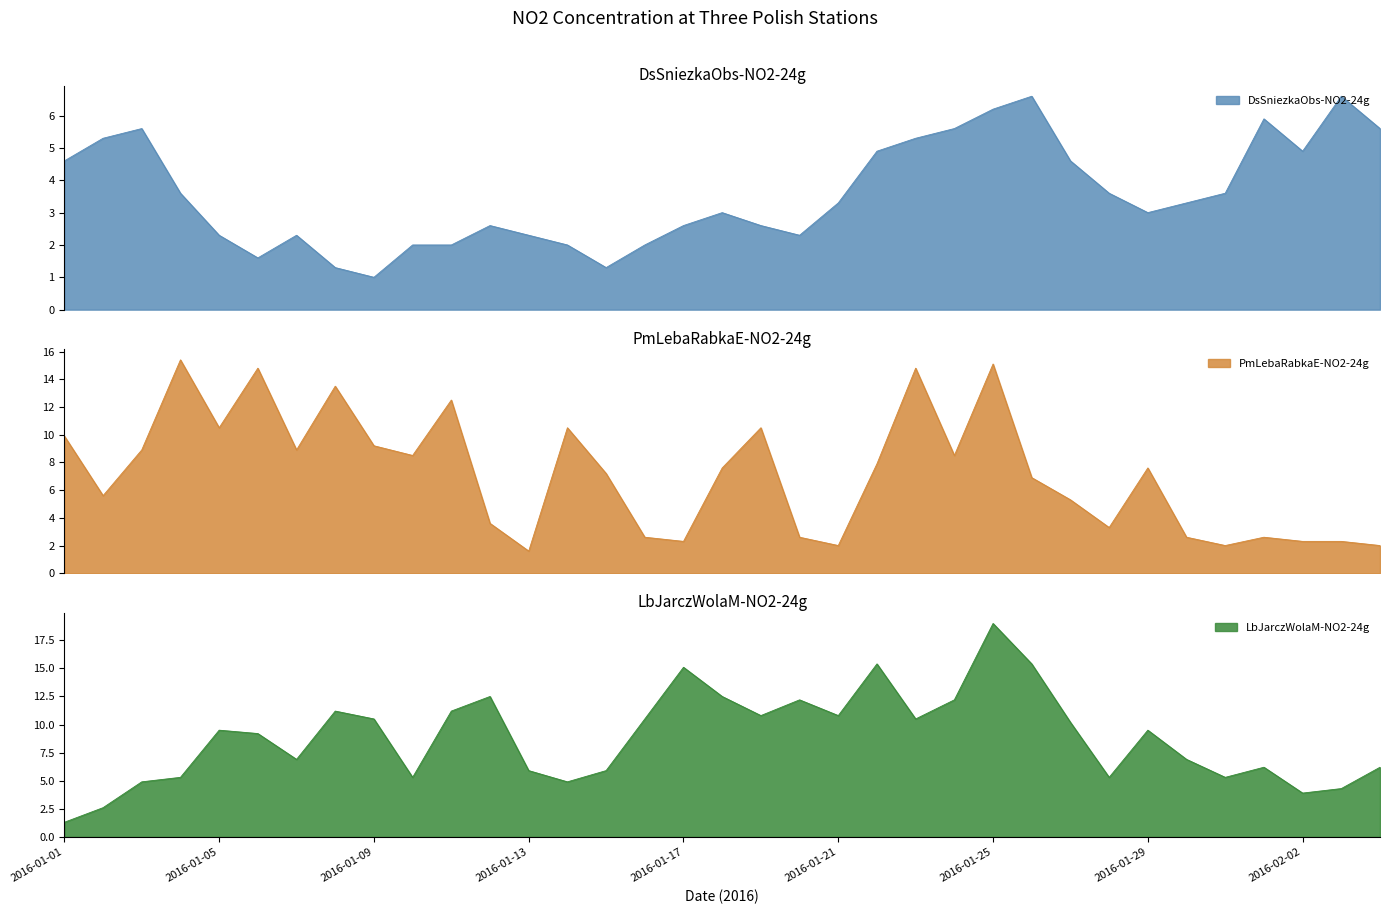

What is the label of the 28th point from the right?

2016-01-08